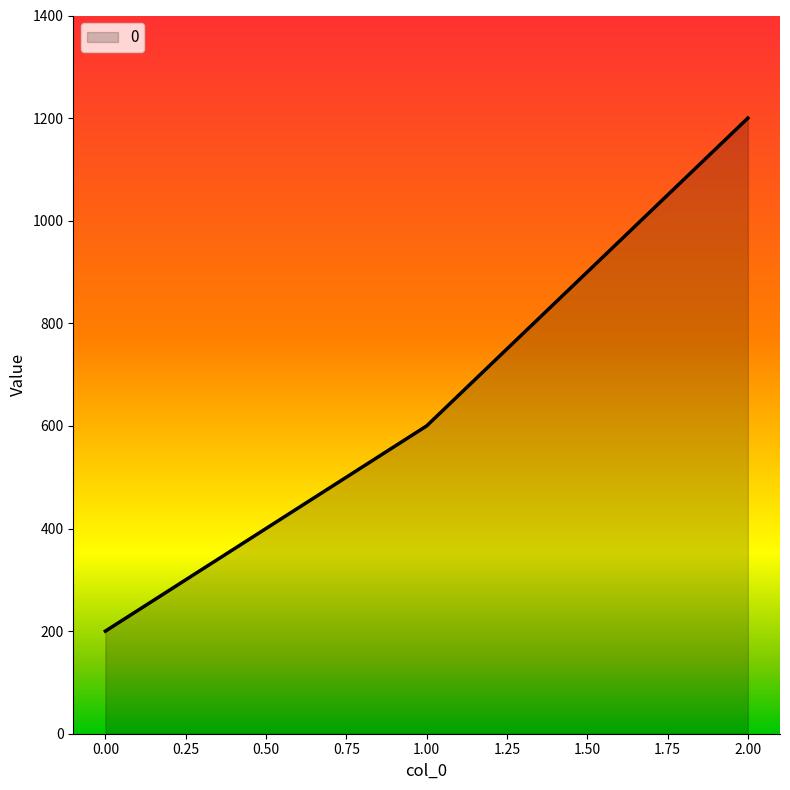

Which category has the highest value across all series?

2.00